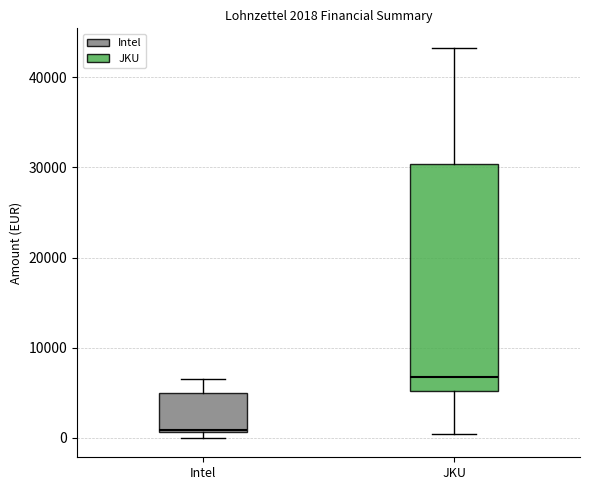

Which box's median line is the lowest?

Intel